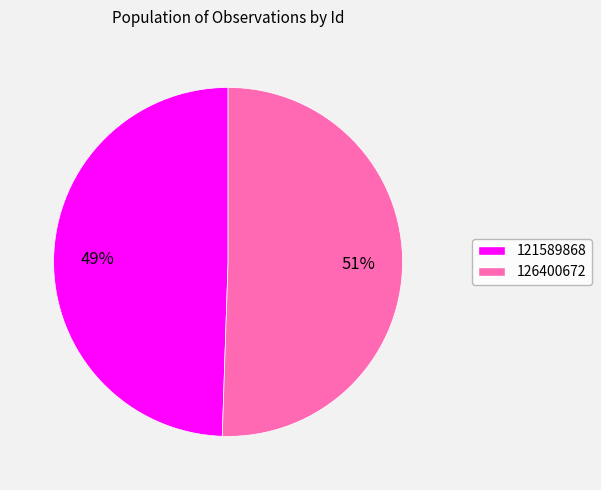

Approximately how many times larger is the value at 126400672 compared to 121589868?

1.0